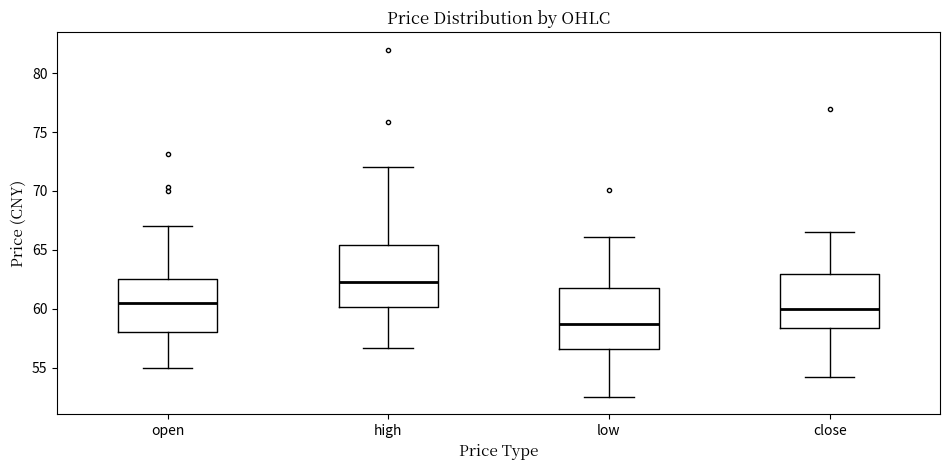

Where is the upper edge of the box for low on the y-axis? The values are not printed on the chart, so give them approximately, as read against the axis.

62.0